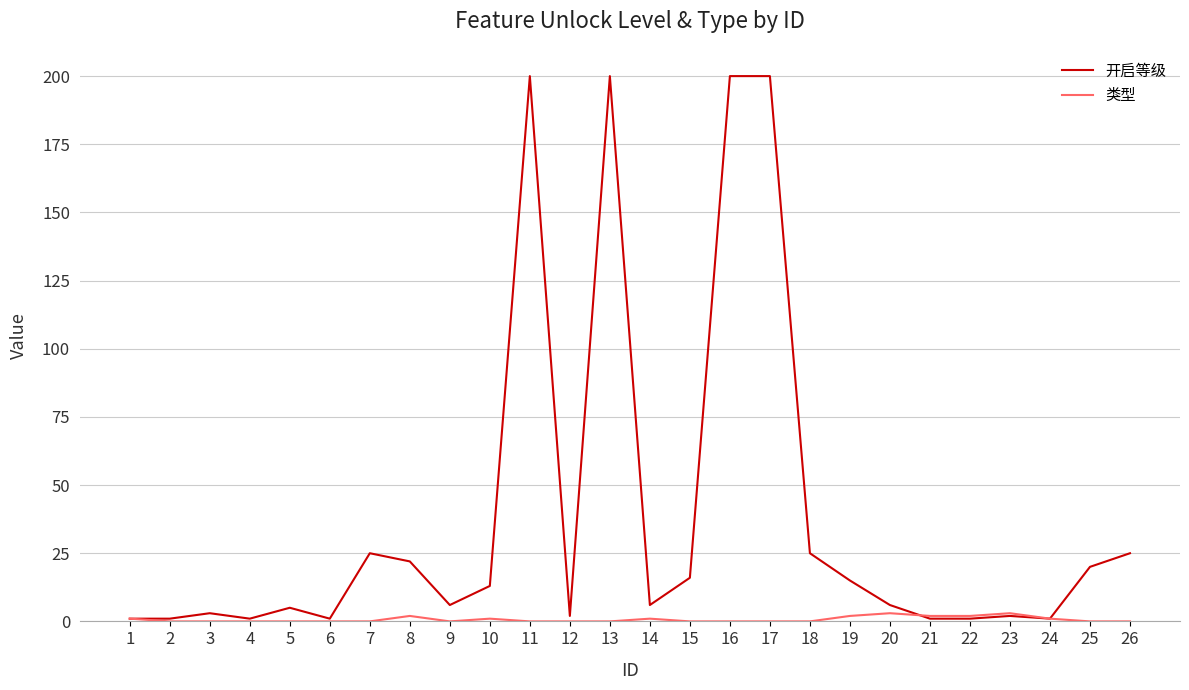

True or false: 开启等级 has a value of 13 at 25.

False